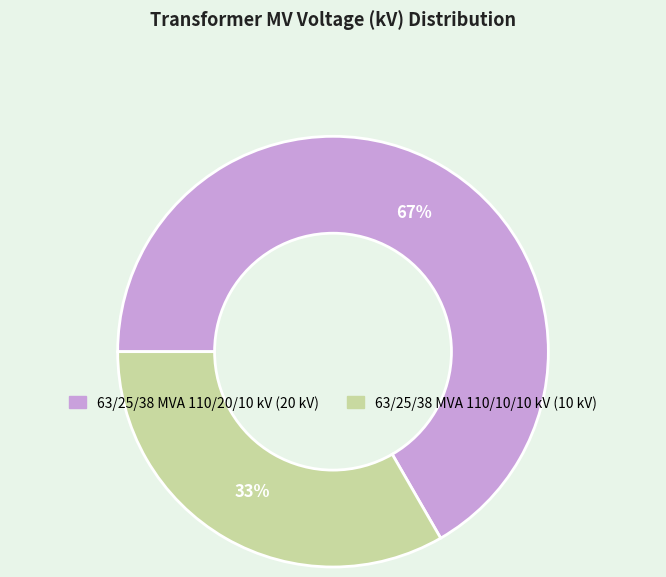

Count the number of slices in the pie.

2